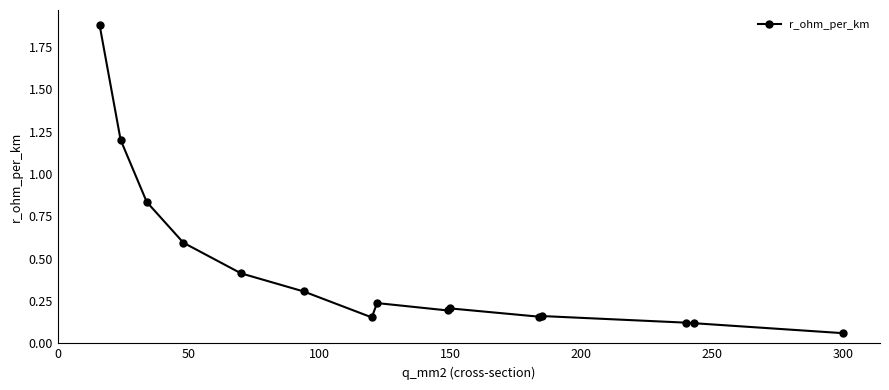

What is the average value?

0.4